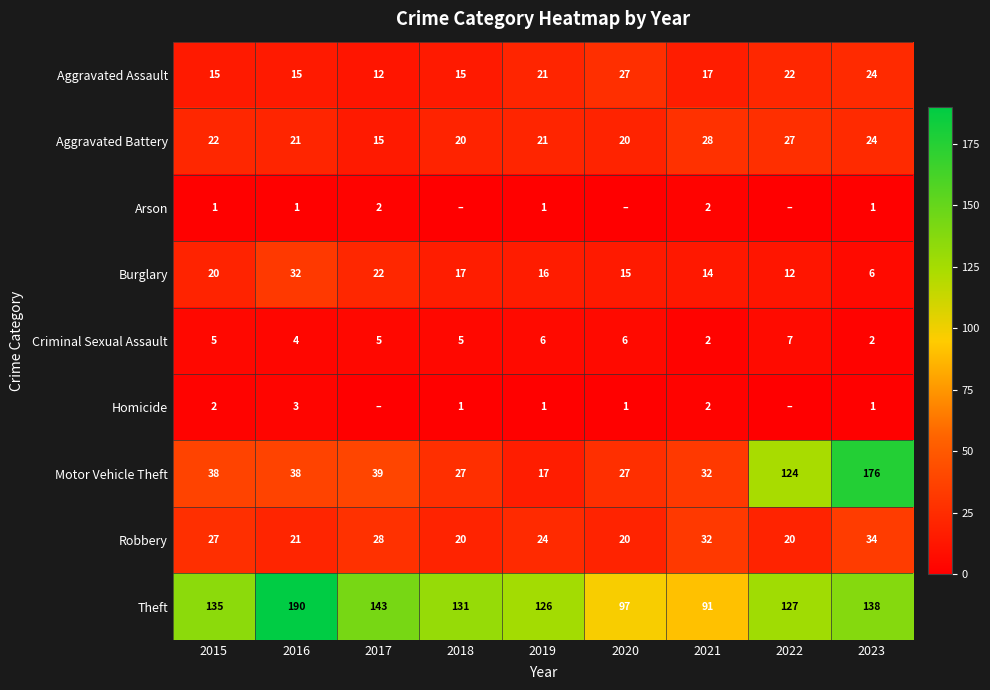

Is it true that Theft equals 133 at 2021?

False